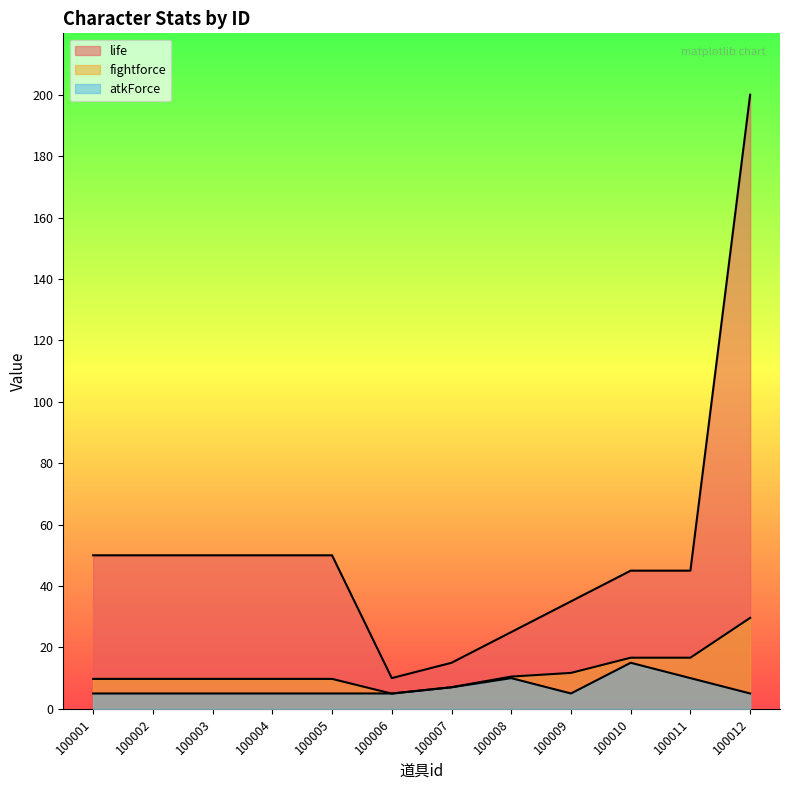

At which label does fightforce reach its peak?

100012